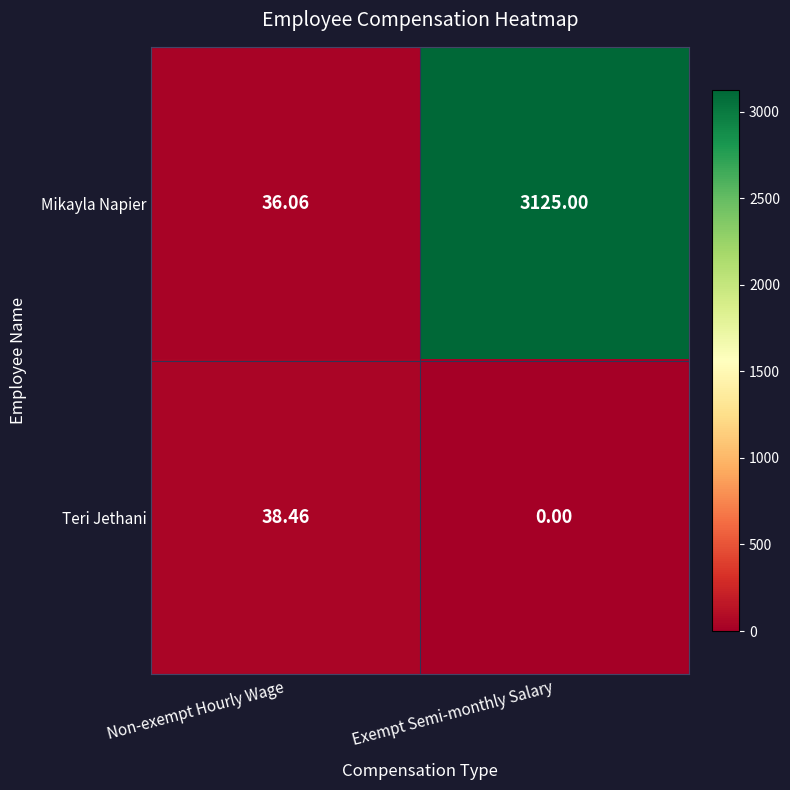

Which series has the widest spread of values?

Mikayla Napier